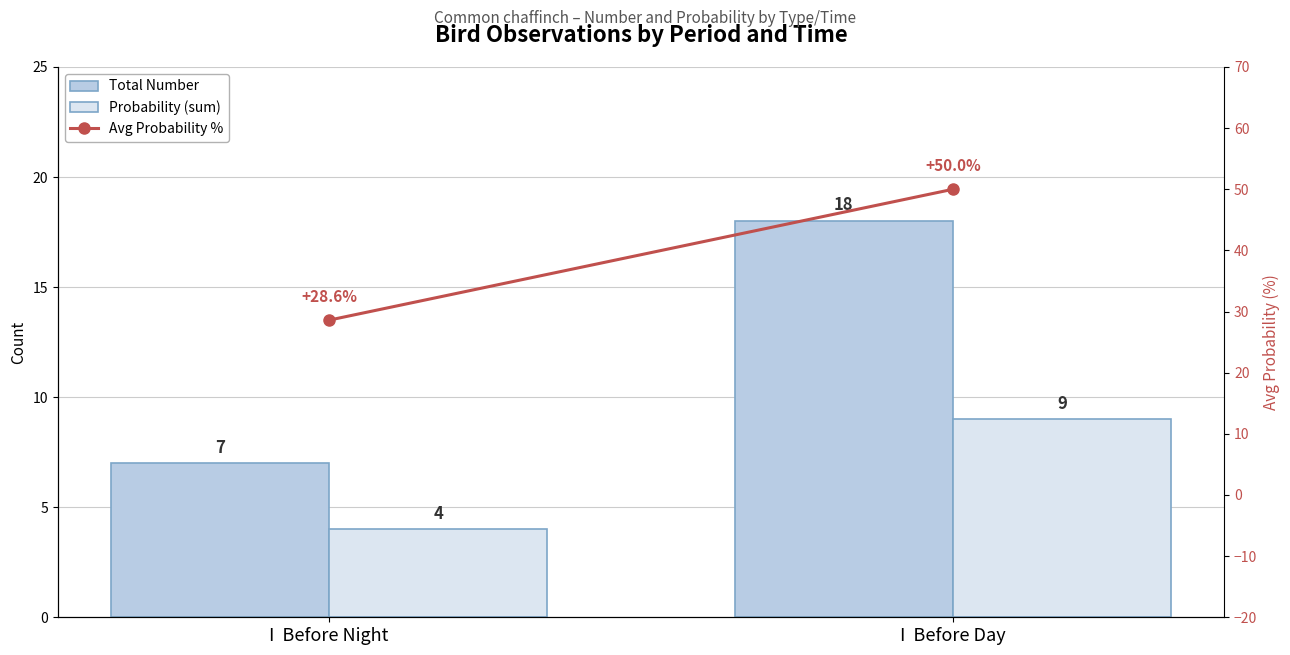

What is the average value of the Total Number series?

12.5